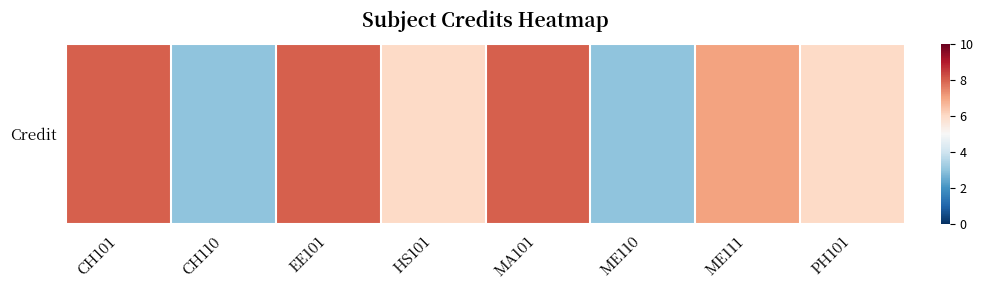

Reading left to right, transcribe all the data shown in this chart.

8	3	8	6	8	3	7	6